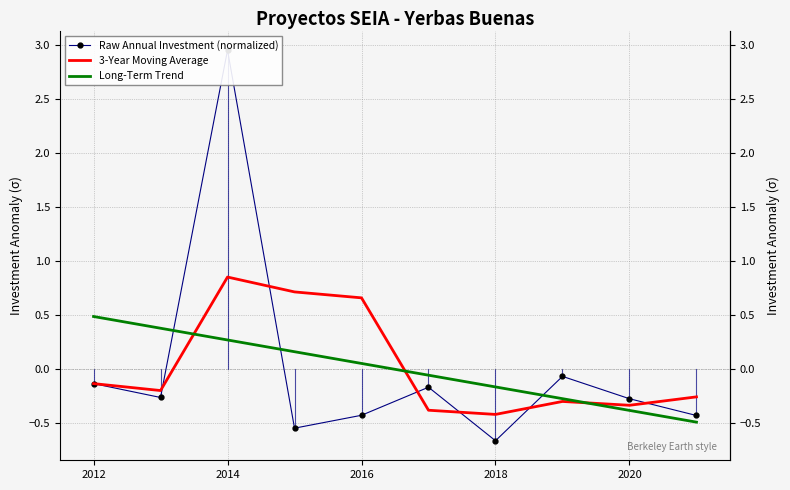

True or false: 3-Year Moving Average and Long-Term Trend cross at least once.

True